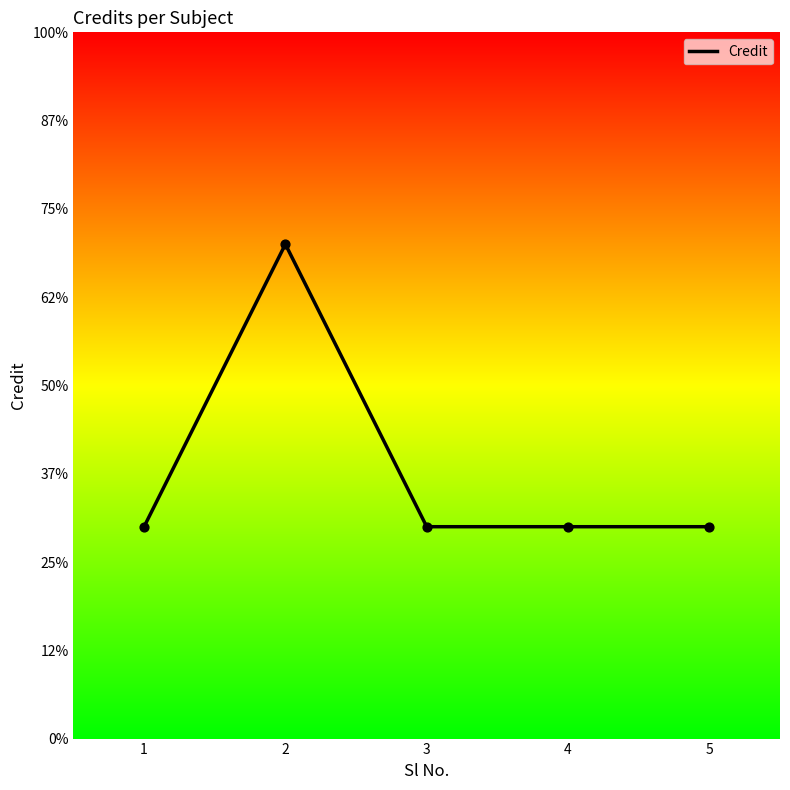

Which has a higher value, 5 or 4?

5